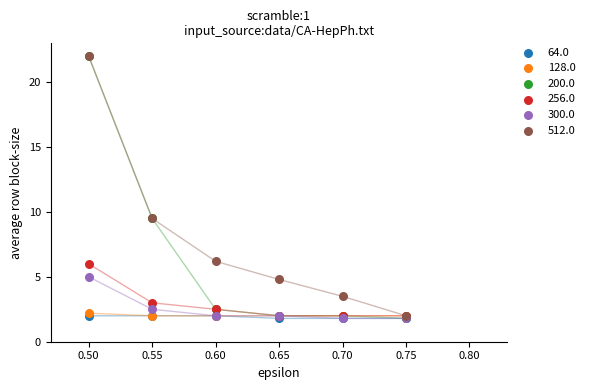

What are all the series names shown in the legend?

64.0, 128.0, 200.0, 256.0, 300.0, 512.0